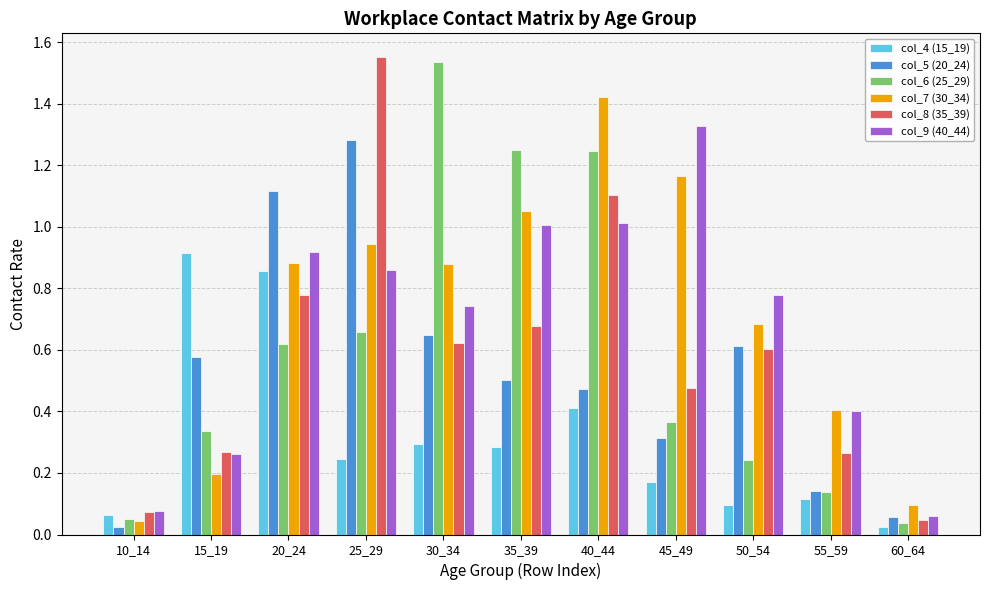

What is the sum of all col_4 (15_19) values?

3.5